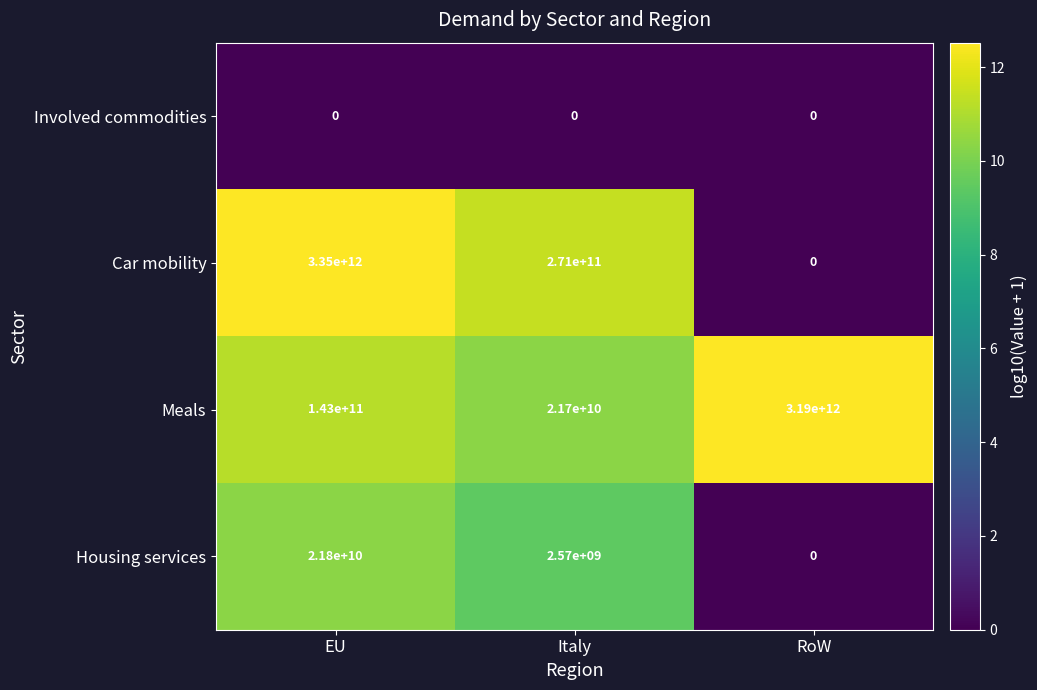

What is the difference between the Housing services values at EU and RoW?

21800000000